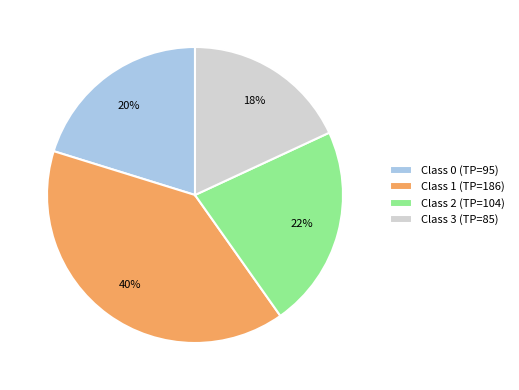

Approximately how many times larger is the value at Class 0 (TP=95) compared to Class 2 (TP=104)?

0.9